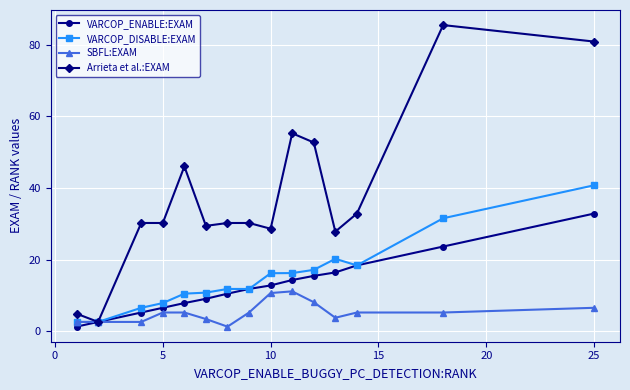

At how many categories does at least one series exceed 47?

4